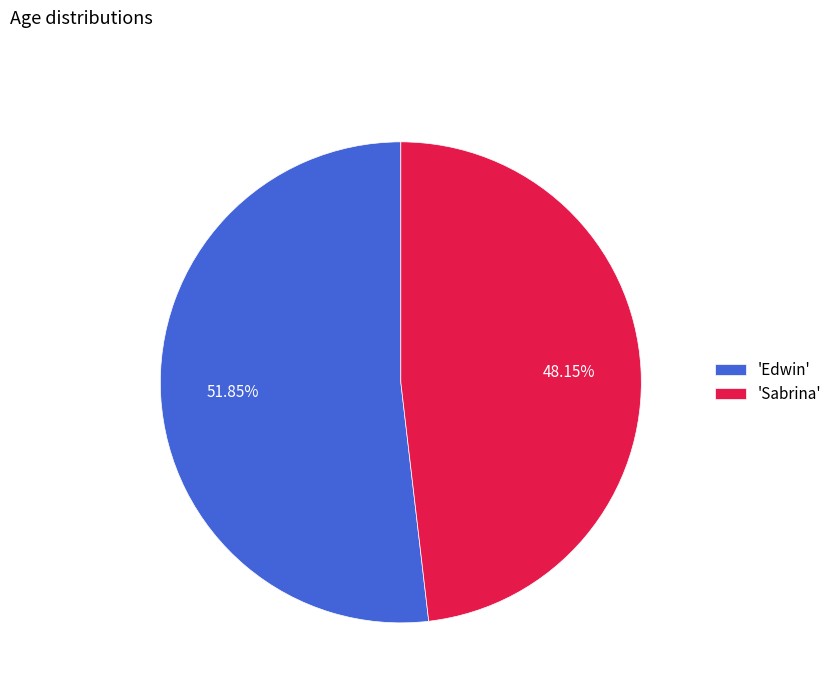

Does 'Edwin' represent more than half of the total?

Yes